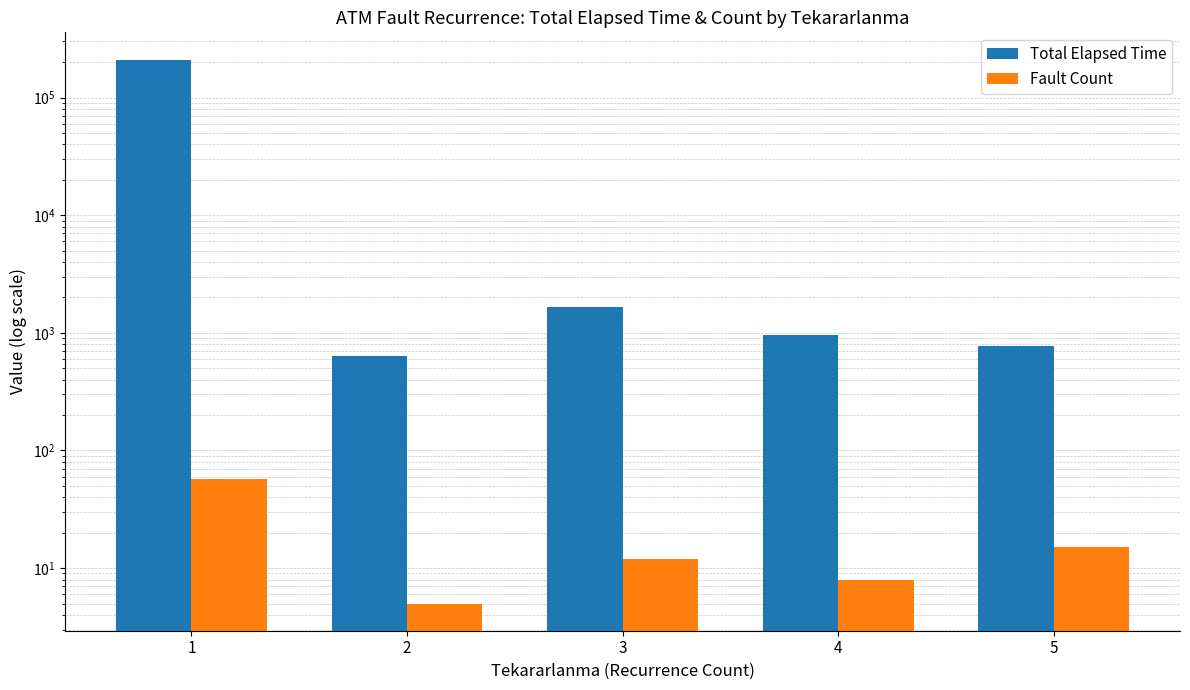

Rank the series by their maximum value, from lowest to highest.

Fault Count, Total Elapsed Time